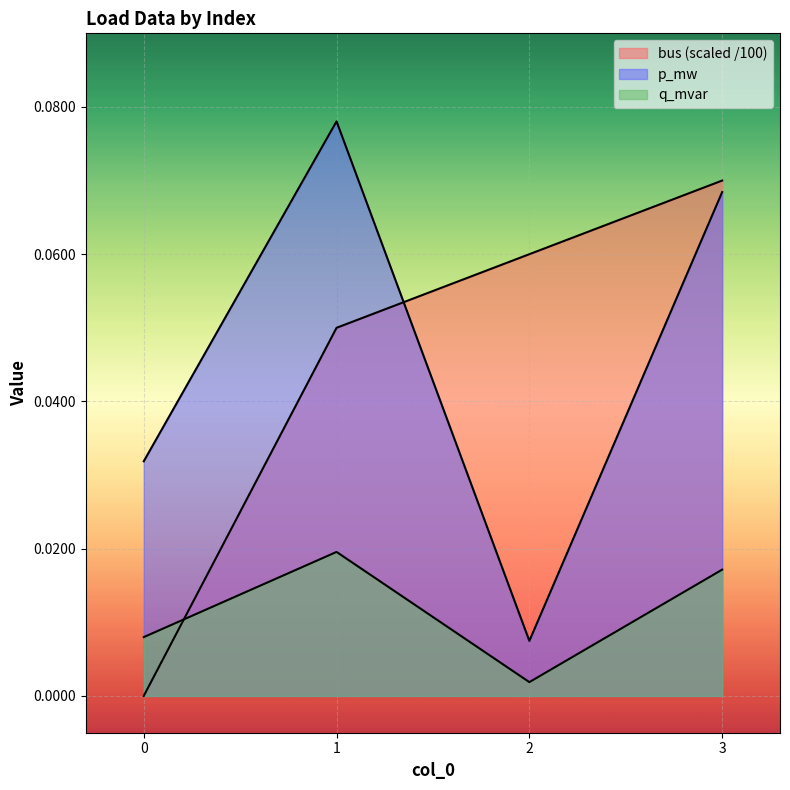

How many lines are shown in the chart?

3